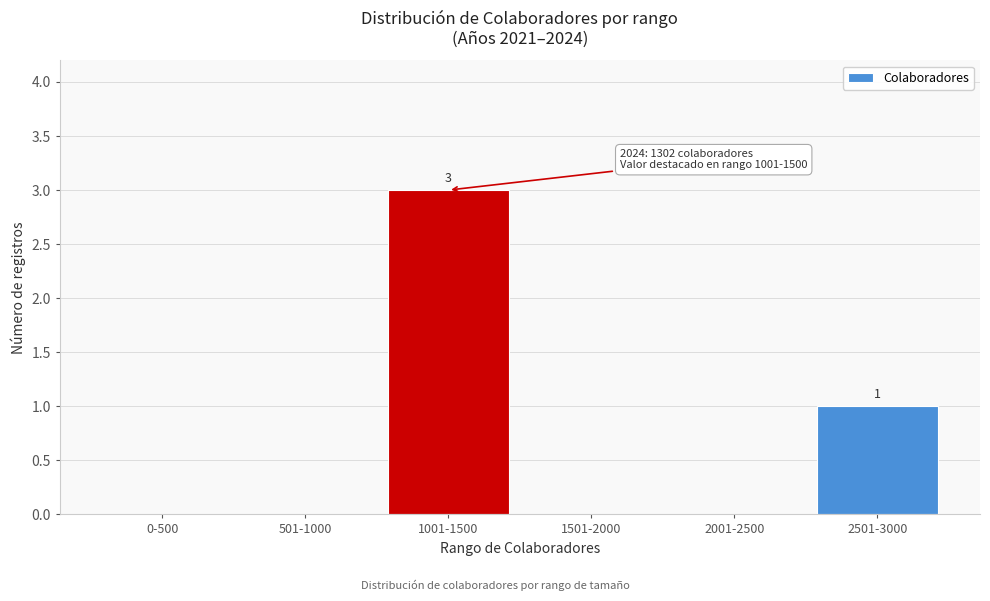

Reading left to right, extract all data points from this chart.

0-500=0	501-1000=0	1001-1500=3	1501-2000=0	2001-2500=0	2501-3000=1